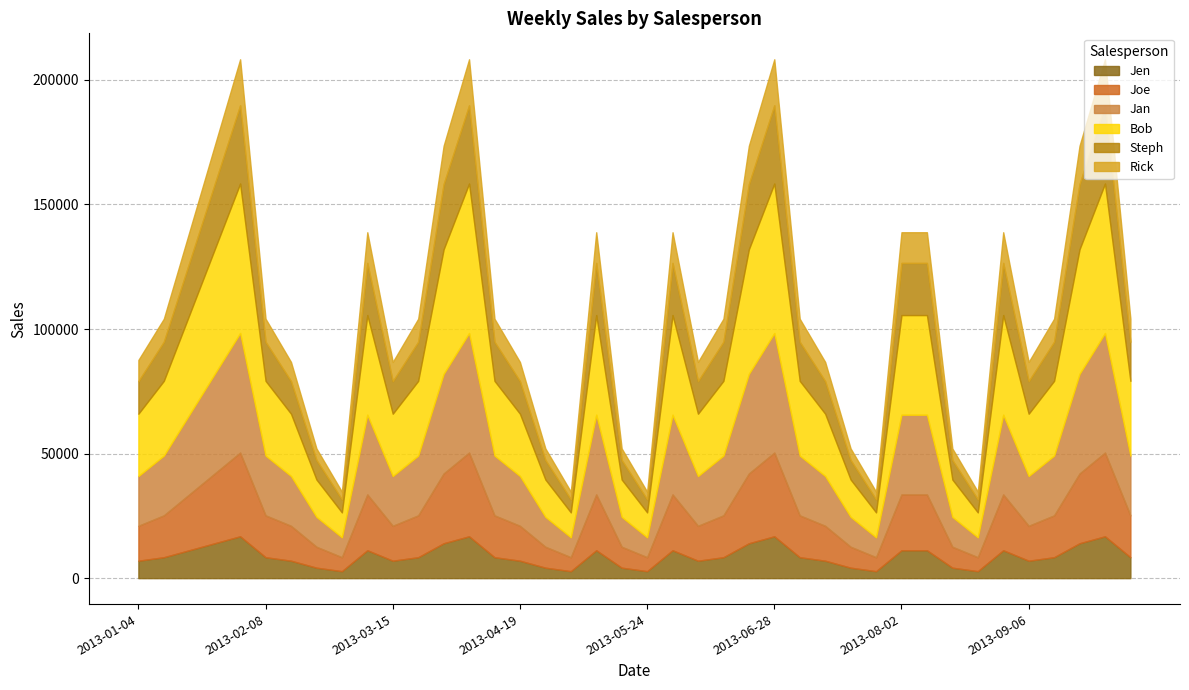

What position from the right is 2013-04-12?

26